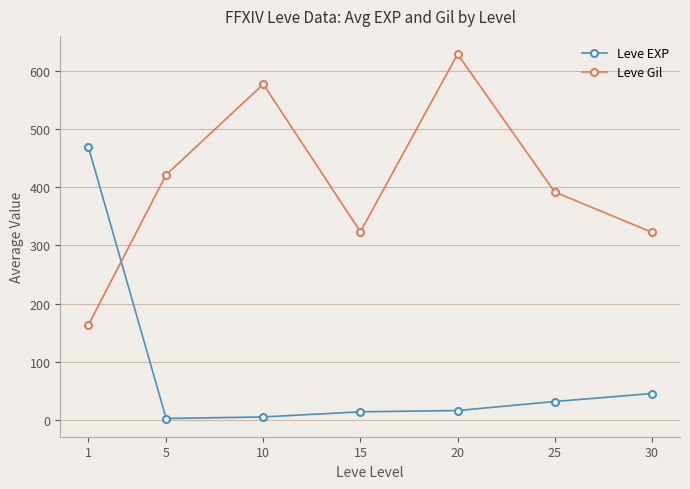

Which series changed the most between 1 and 10?

Leve EXP